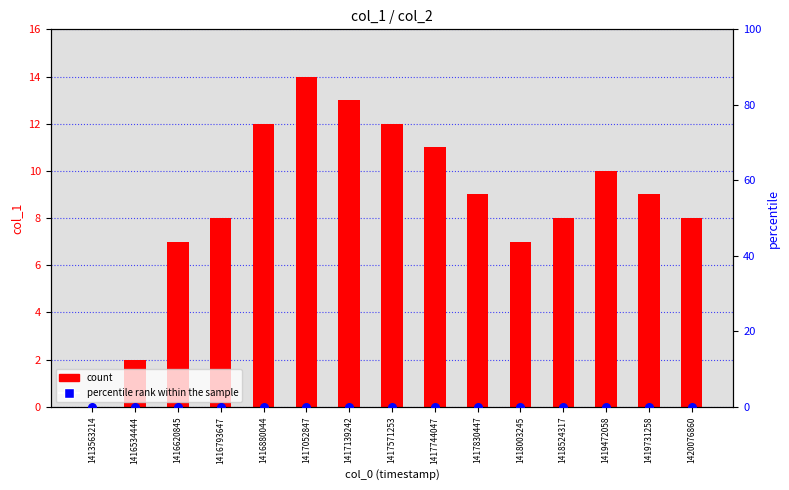

Which series reaches the minimum Y coordinate?

count